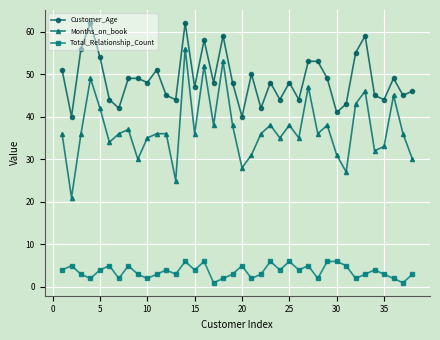

What is the value of the Months_on_book point at the 14th from the left?

56